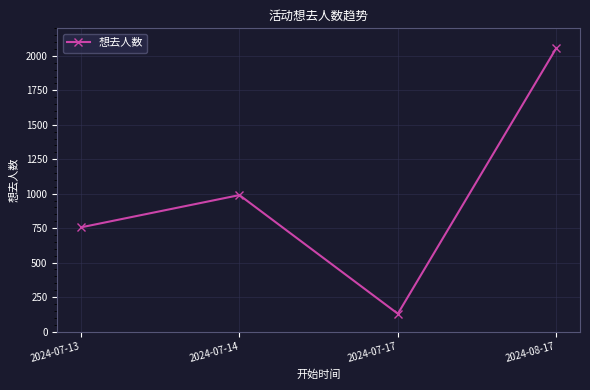

Rank the categories by value from lowest to highest.

2024-07-17, 2024-07-13, 2024-07-14, 2024-08-17